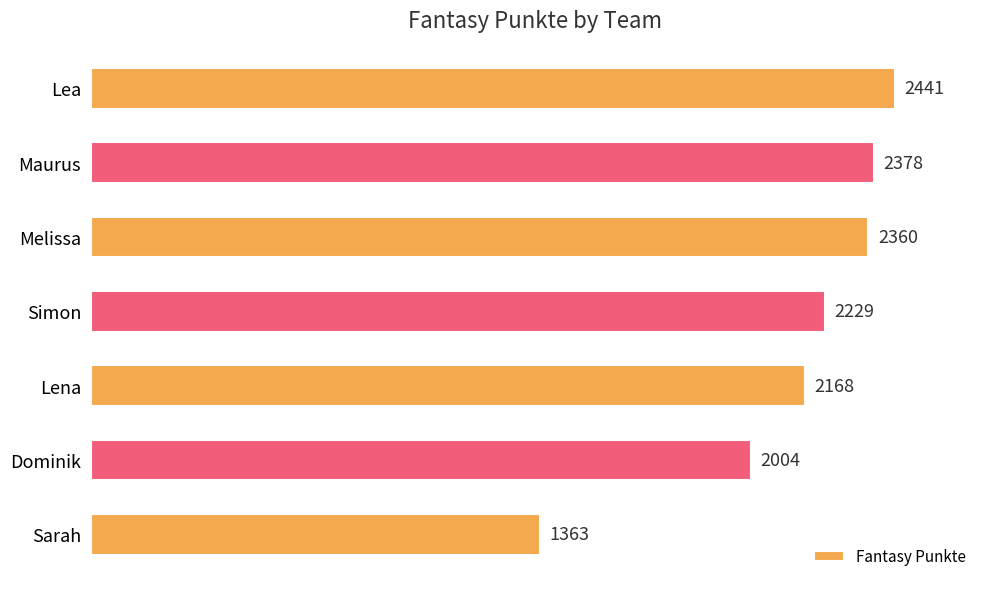

List the labels in order of value, largest first.

Lea, Maurus, Melissa, Simon, Lena, Dominik, Sarah